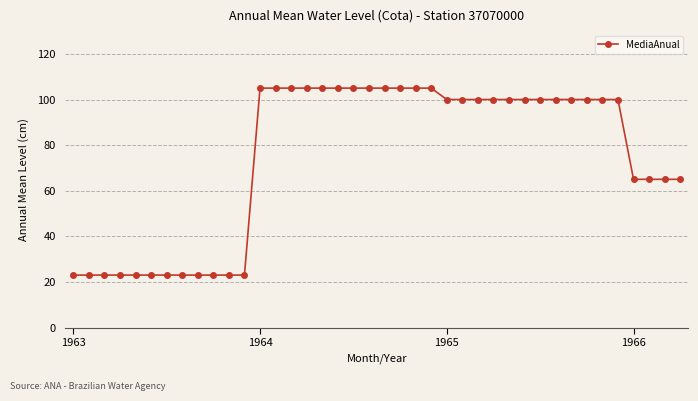

What is the average value?

75